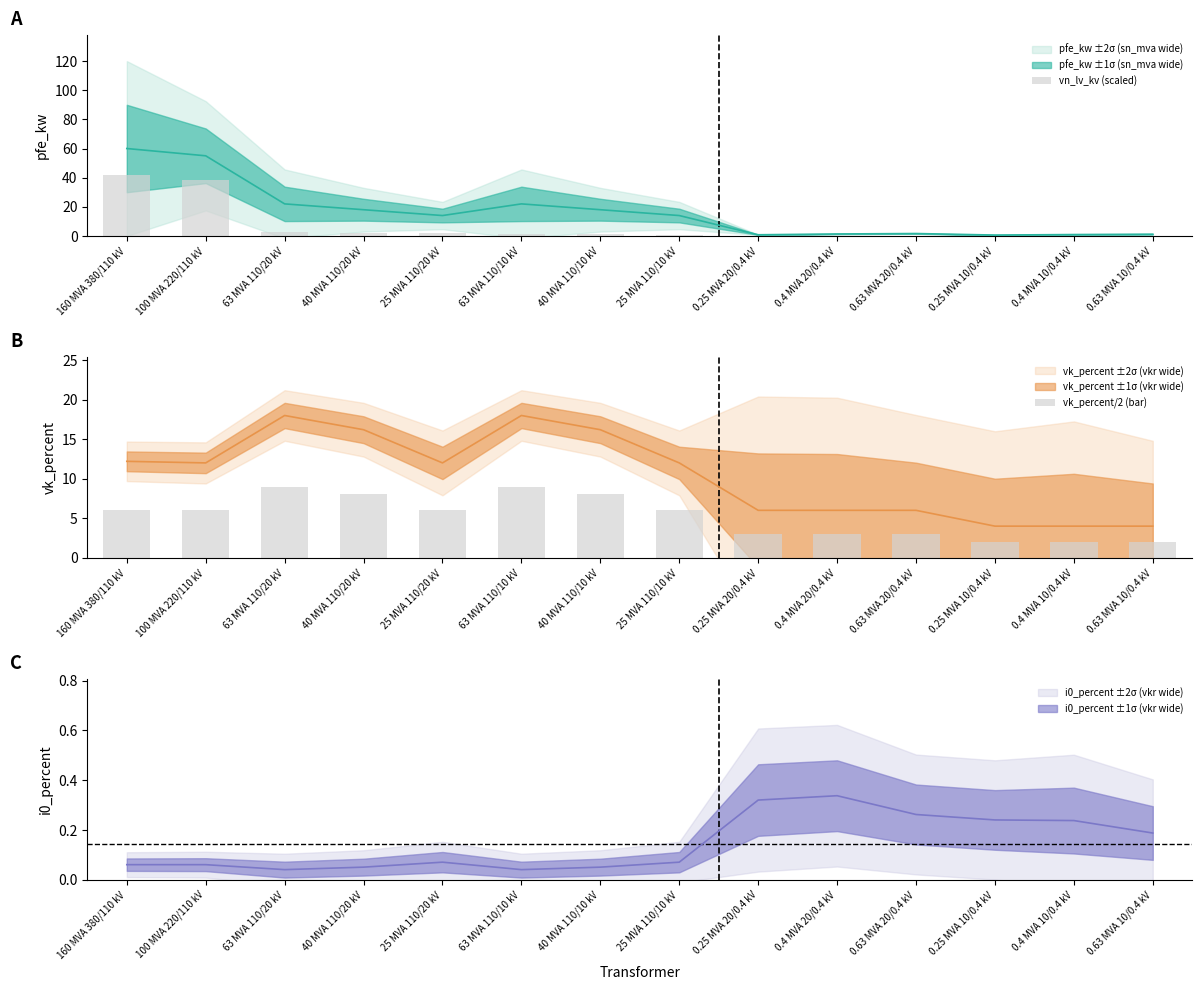

Which series changed the most between 0.63 MVA 20/0.4 kV and 0.4 MVA 10/0.4 kV?

vk_percent/2 (bar)